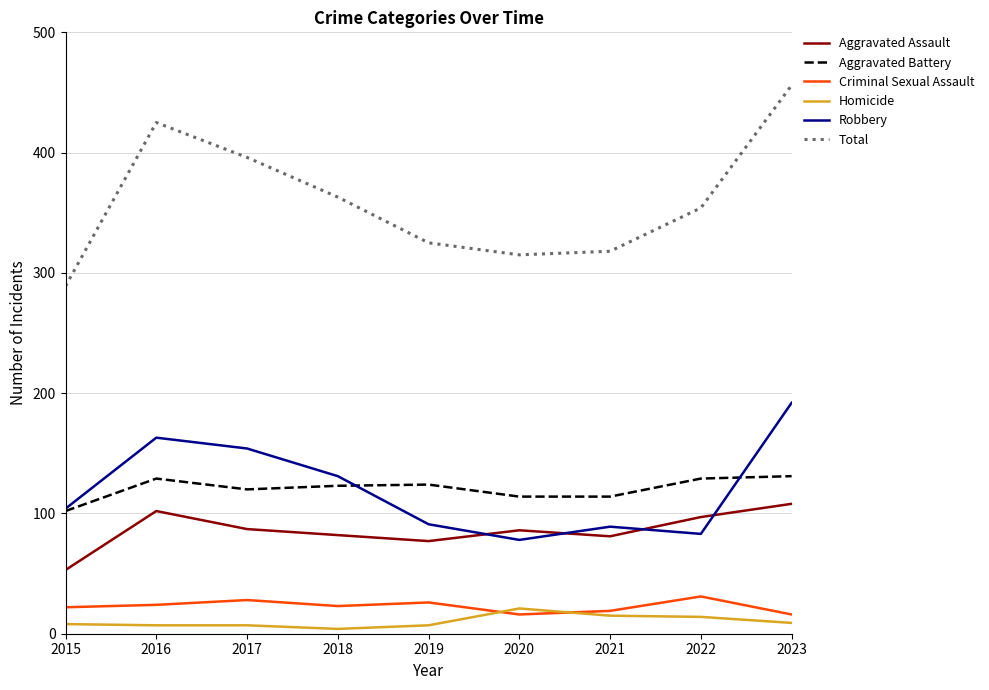

Where does the Aggravated Battery series first go above 123?

2016